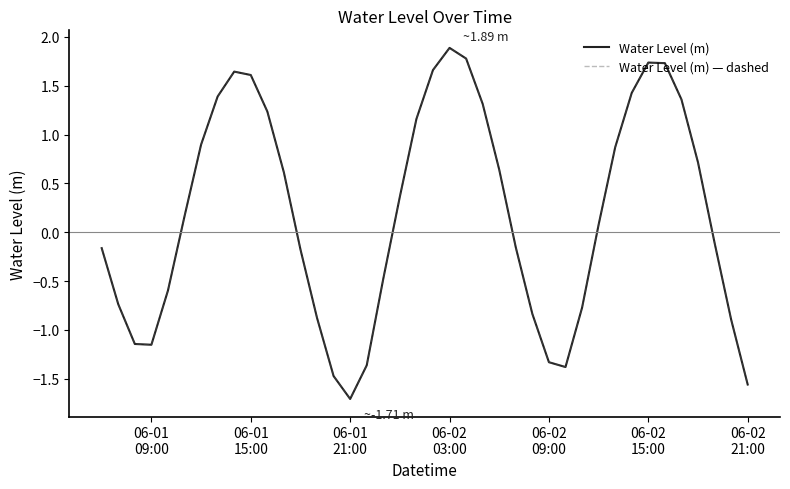

Is this an area chart (filled region under the line)?

No